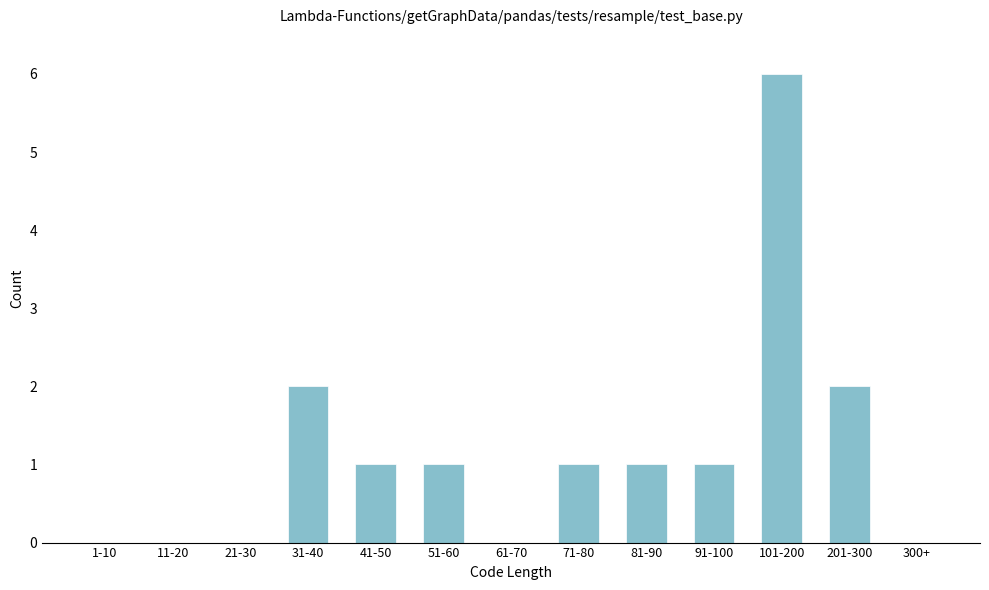

Reading left to right, transcribe all the data shown in this chart.

1-10=0	11-20=0	21-30=0	31-40=2	41-50=1	51-60=1	61-70=0	71-80=1	81-90=1	91-100=1	101-200=6	201-300=2	300+=0